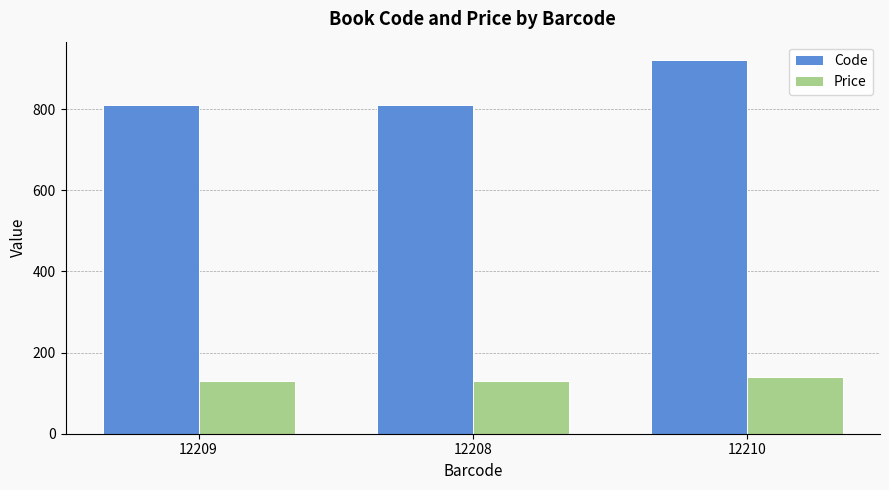

Rank the series by their average value, from highest to lowest.

Code, Price